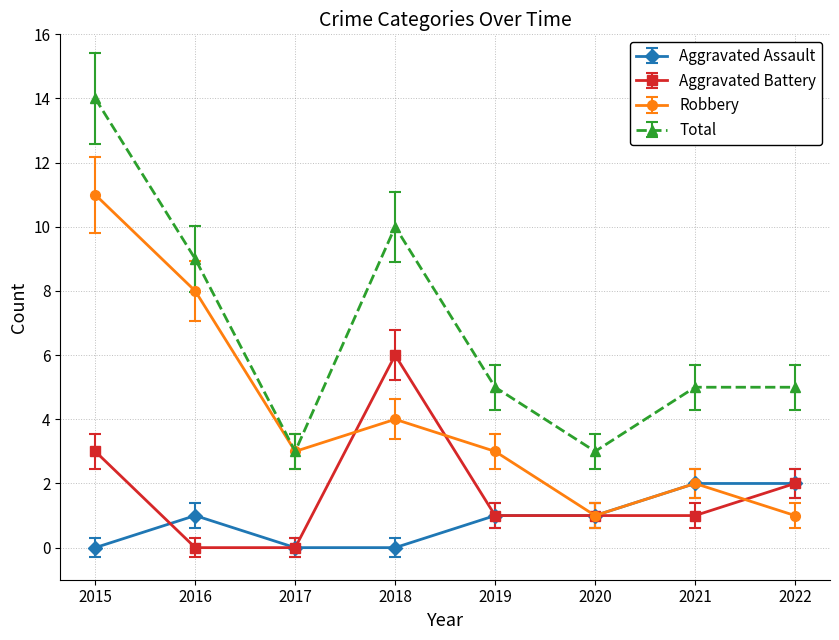

What is the value of the Aggravated Assault point at the 5th from the left?

1